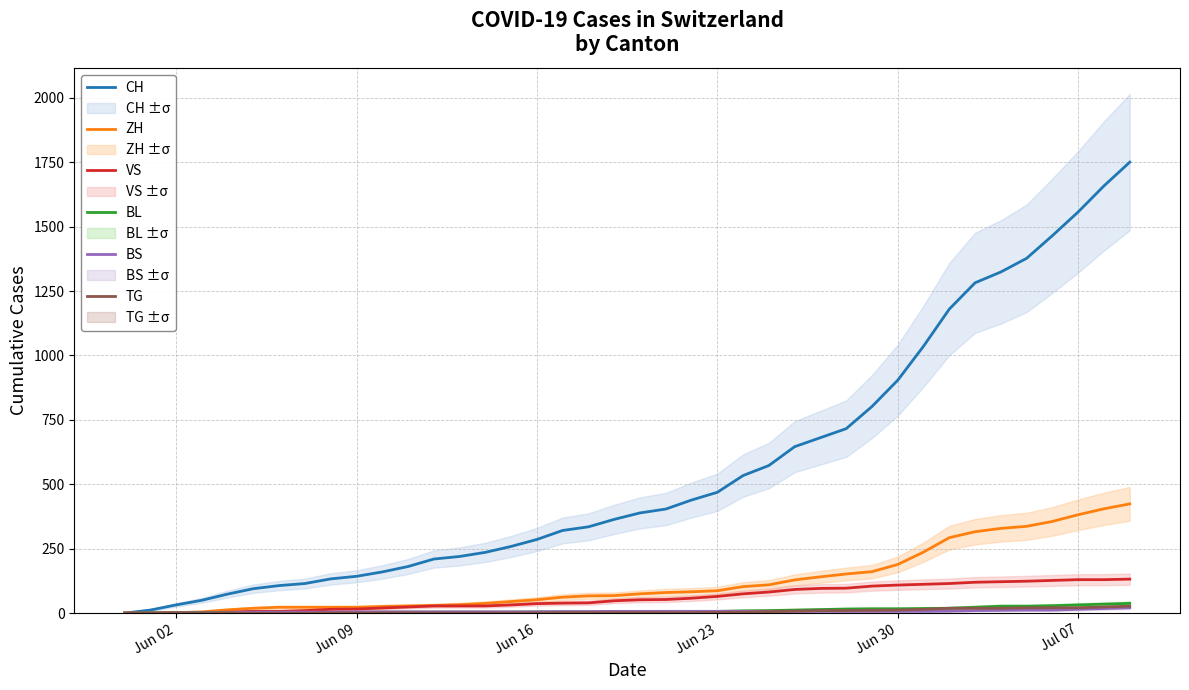

What is the highest value of the VS series?

132